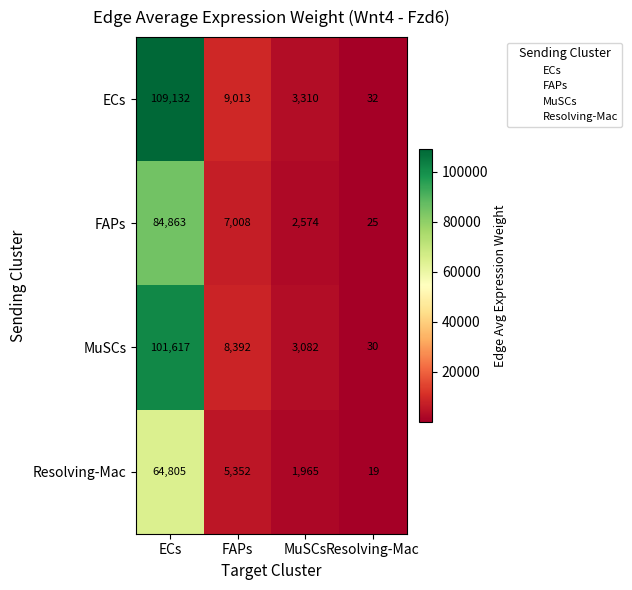

Which series has the largest range (max minus min)?

ECs